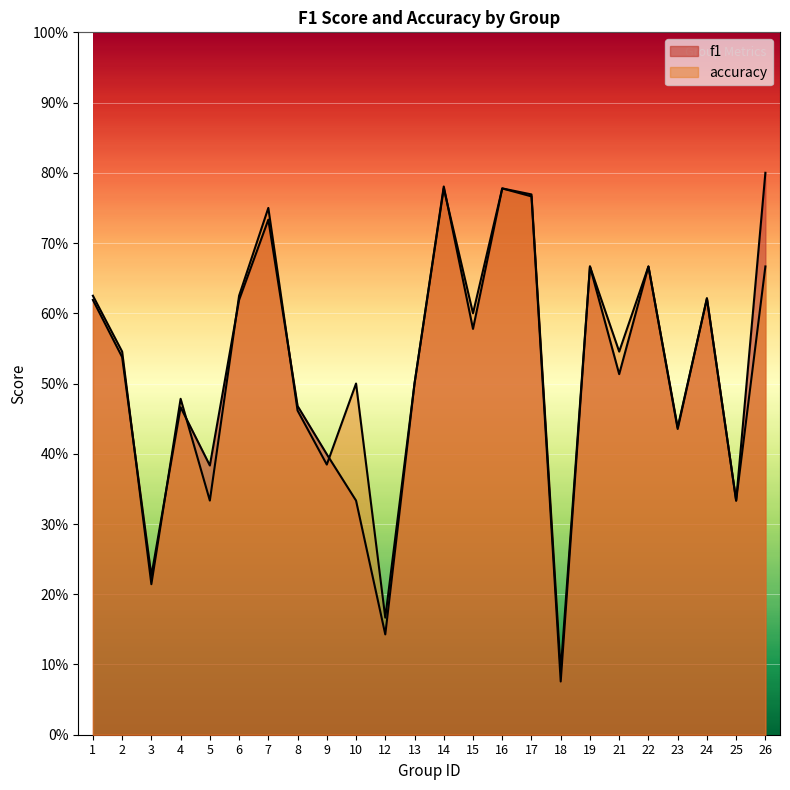

At which label is accuracy closest to 0?

18